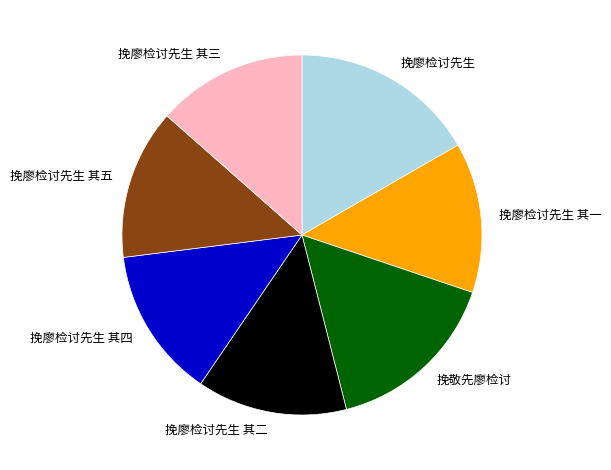

Is the sum of 挽廖检讨先生 其三 and 挽敬先廖检讨 greater than half?

No